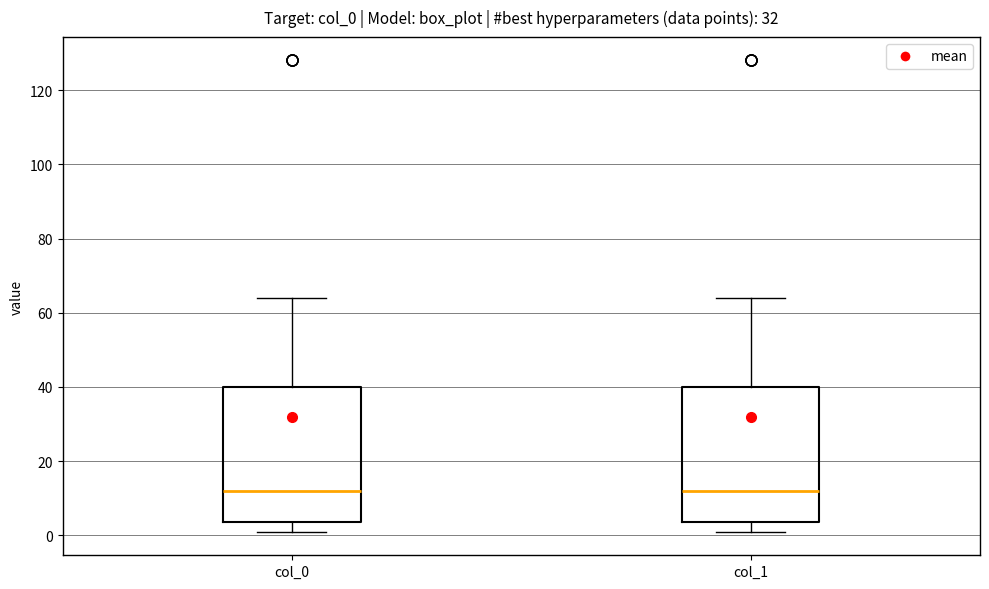

Where does the median line of the box for col_0 sit on the y-axis? The values are not printed on the chart, so give them approximately, as read against the axis.

12